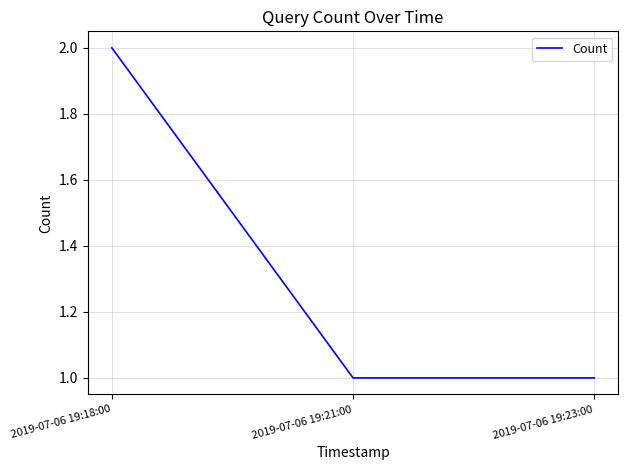

Reading left to right, what are all the values shown in this chart?

2019-07-06 19:18:00=2	2019-07-06 19:21:00=1	2019-07-06 19:23:00=1